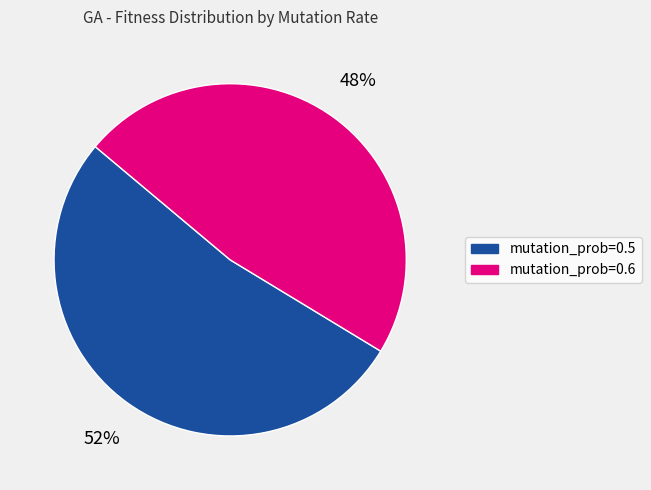

To the nearest percent, what is the average slice percentage?

50%